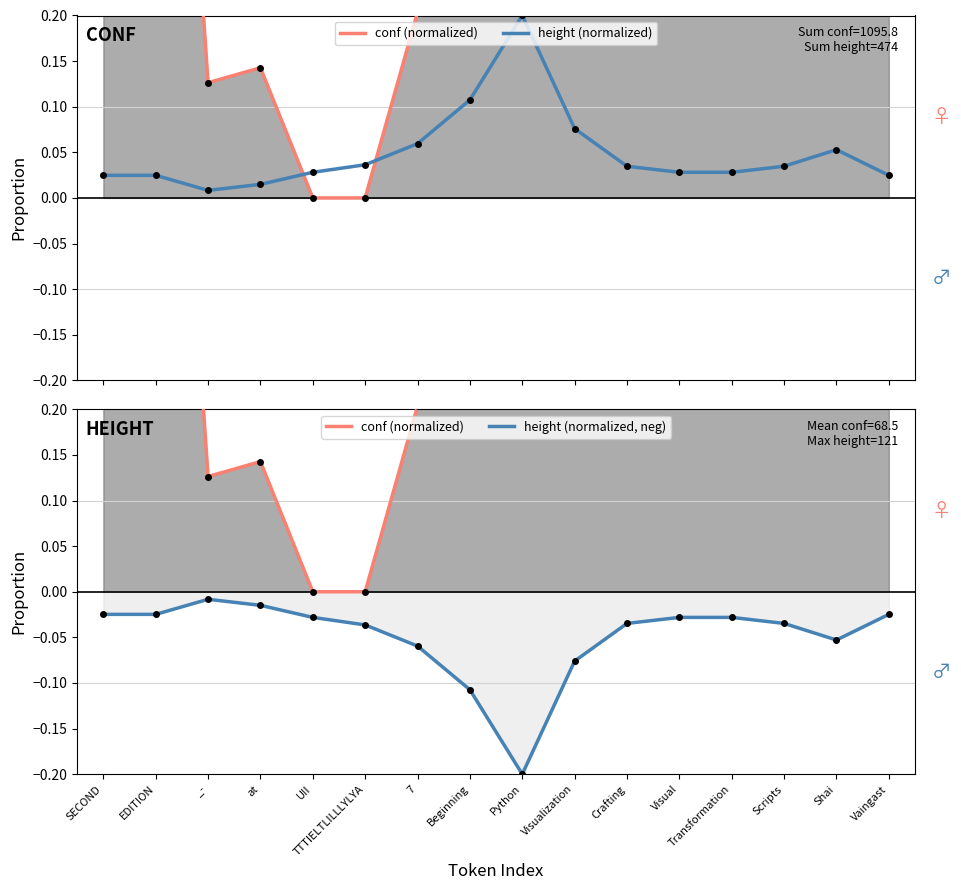

The height (normalized) series shows 0.1 at 7. True or false?

False